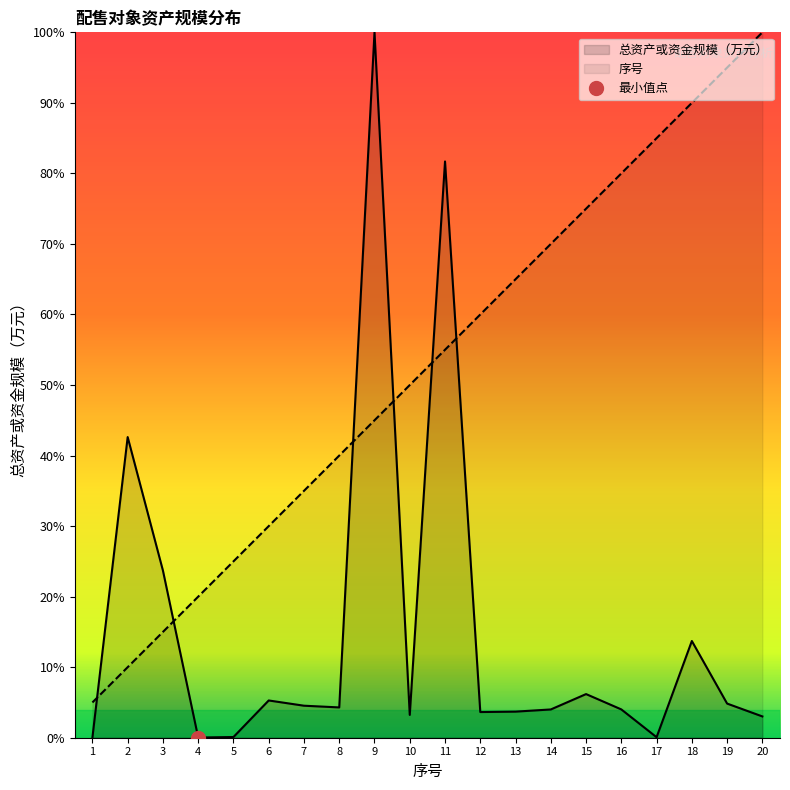

How many categories are shown in the chart?

20